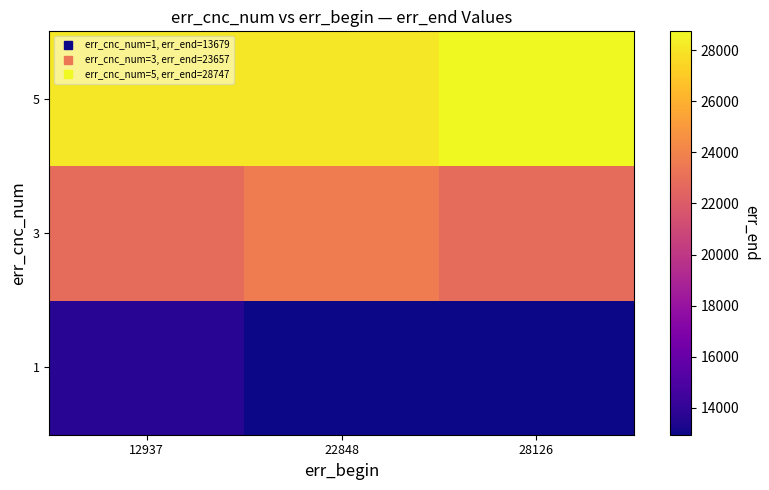

Rank the series by their maximum value, from lowest to highest.

1, 3, 5